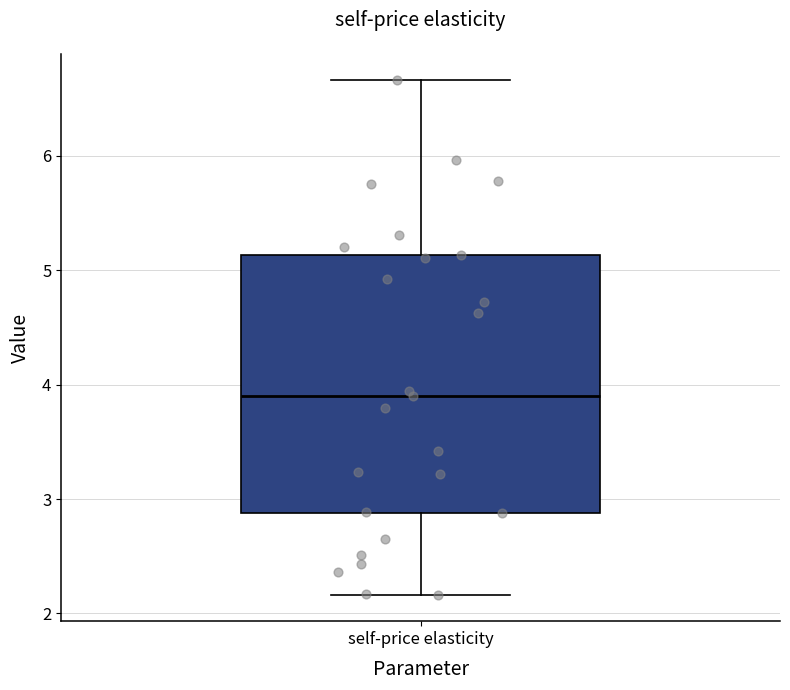

Where does the lower whisker of the box for self-price elasticity end on the y-axis? The values are not printed on the chart, so give them approximately, as read against the axis.

2.2